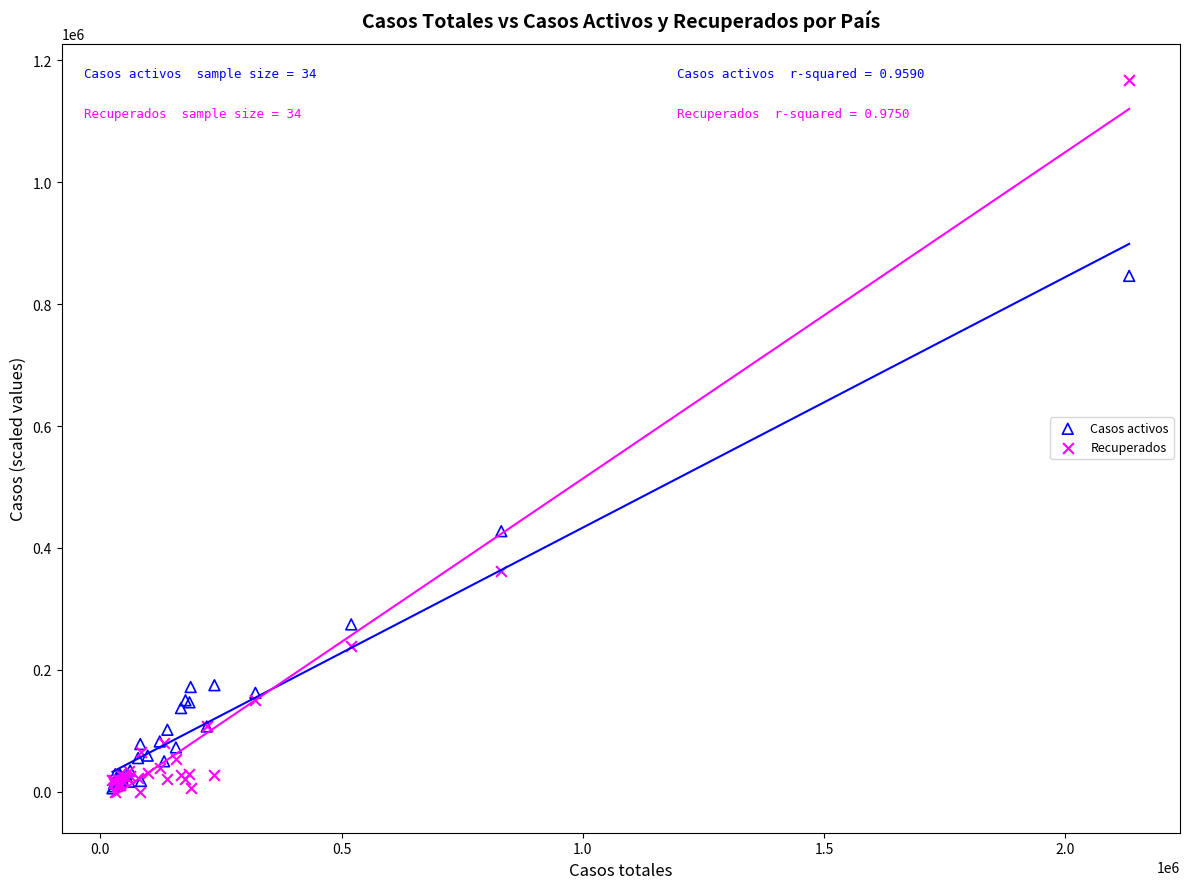

Which series contains the highest Y value?

Recuperados